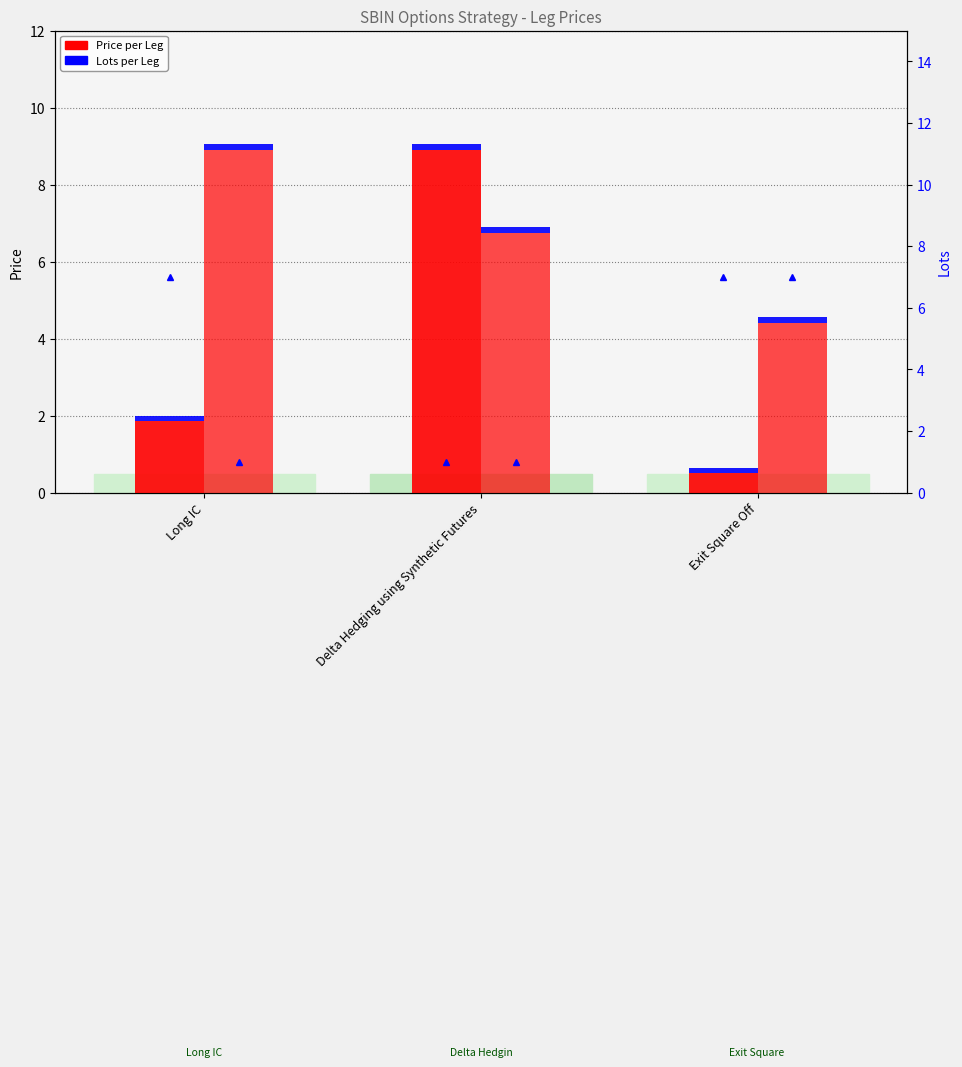

What is the label of the 1st bar from the left?

Long IC